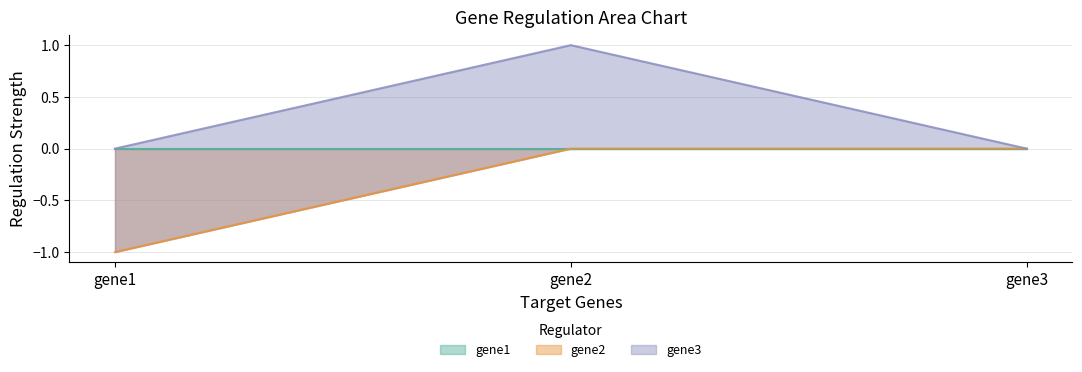

The gene2 series shows -0.6 at gene3. True or false?

False